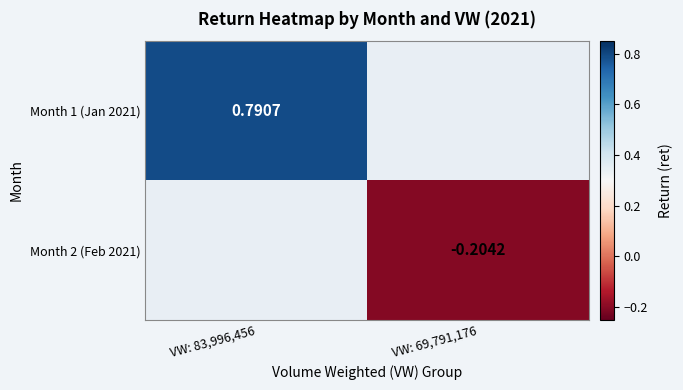

Count the number of categories in the chart.

2